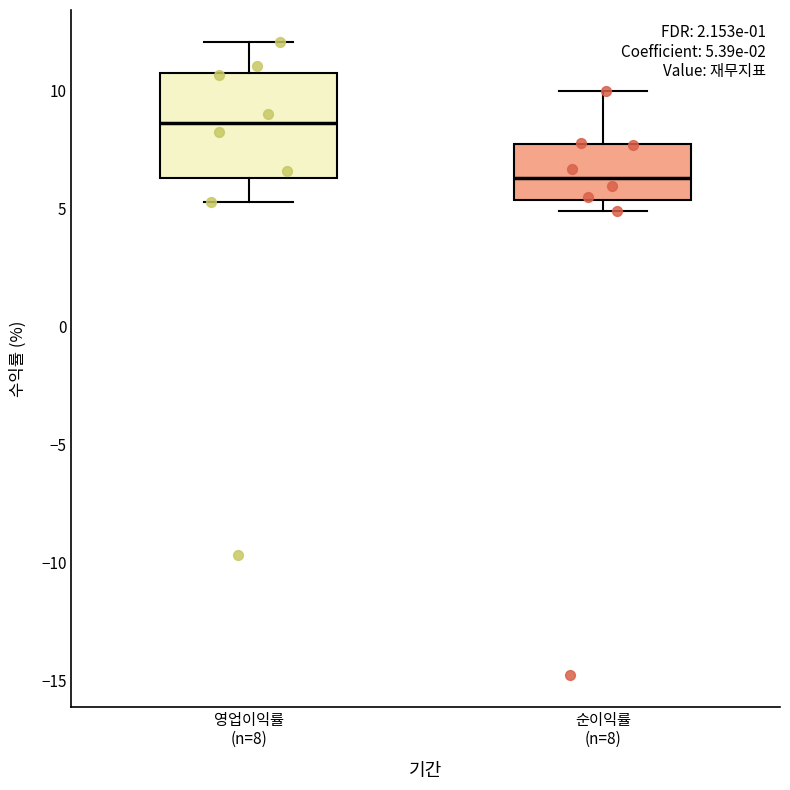

Which box's median line is the highest?

영업이익률 (n=8)